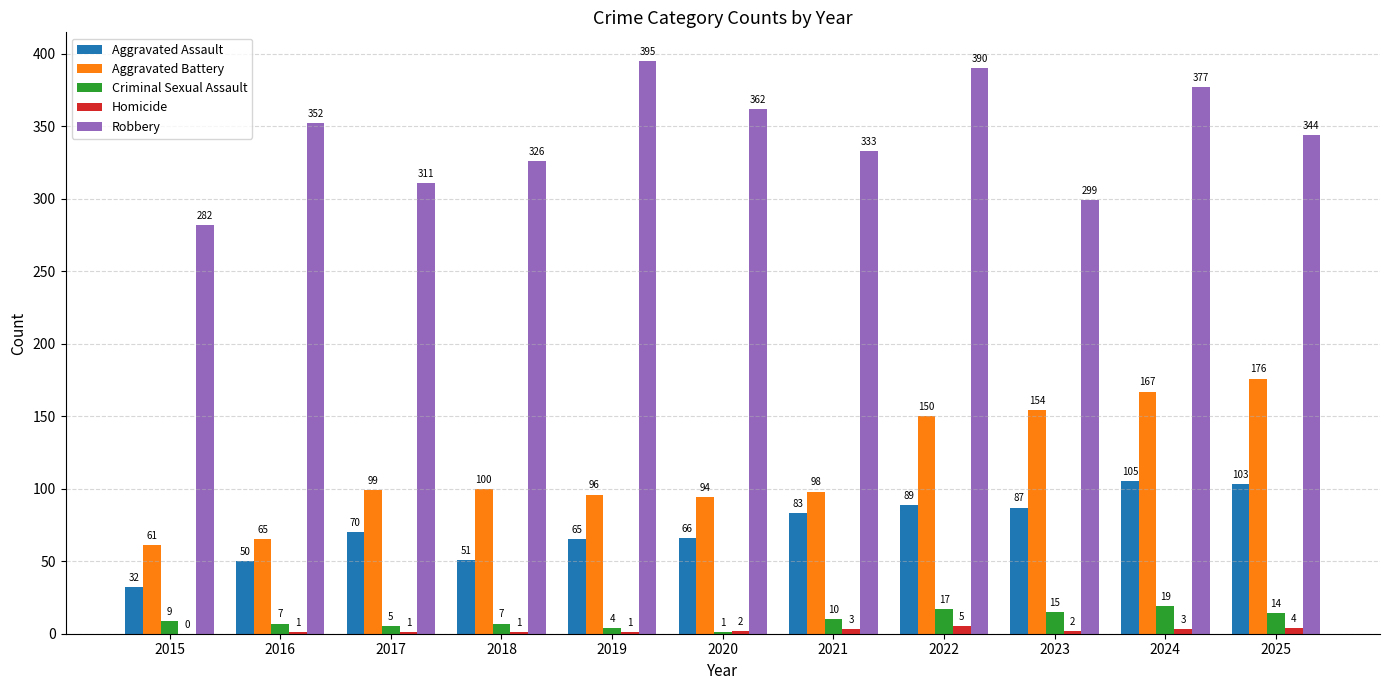

What is the average value of the Homicide series?

2